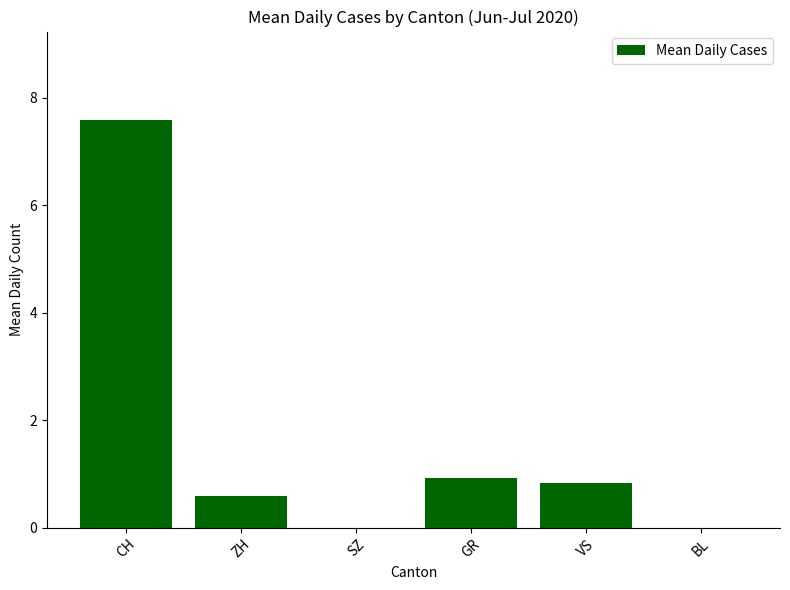

Count the number of data series in this chart.

1